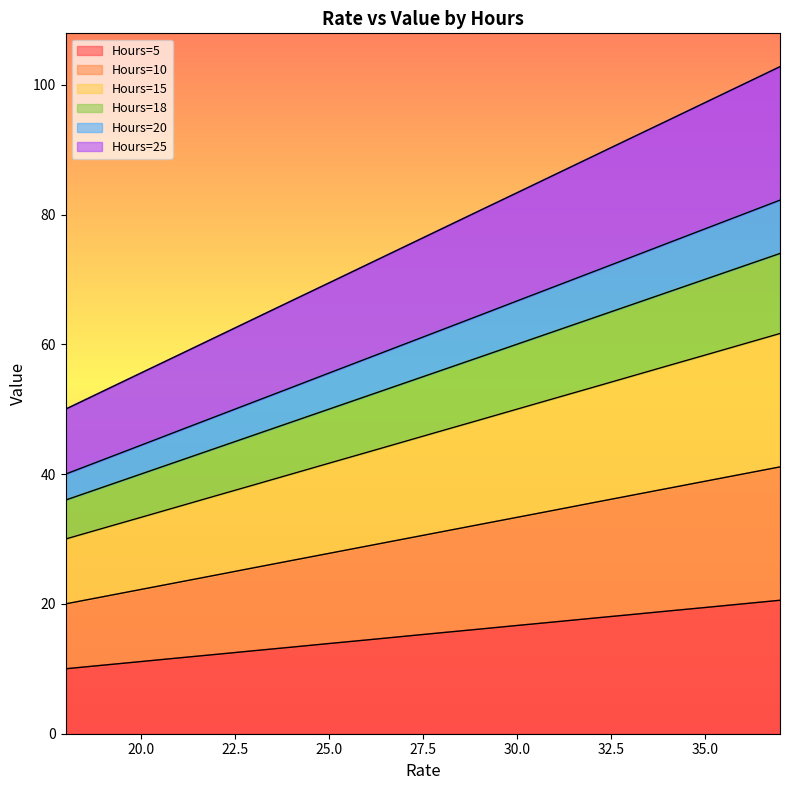

What are all the series names shown in the legend?

Hours=5, Hours=10, Hours=15, Hours=18, Hours=20, Hours=25